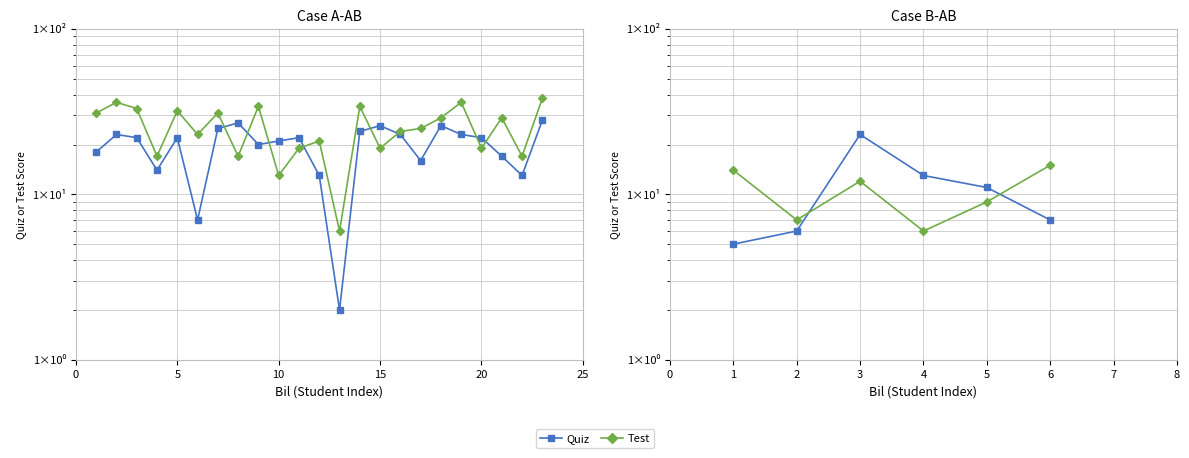

How many data points in Quiz are above 11?

2